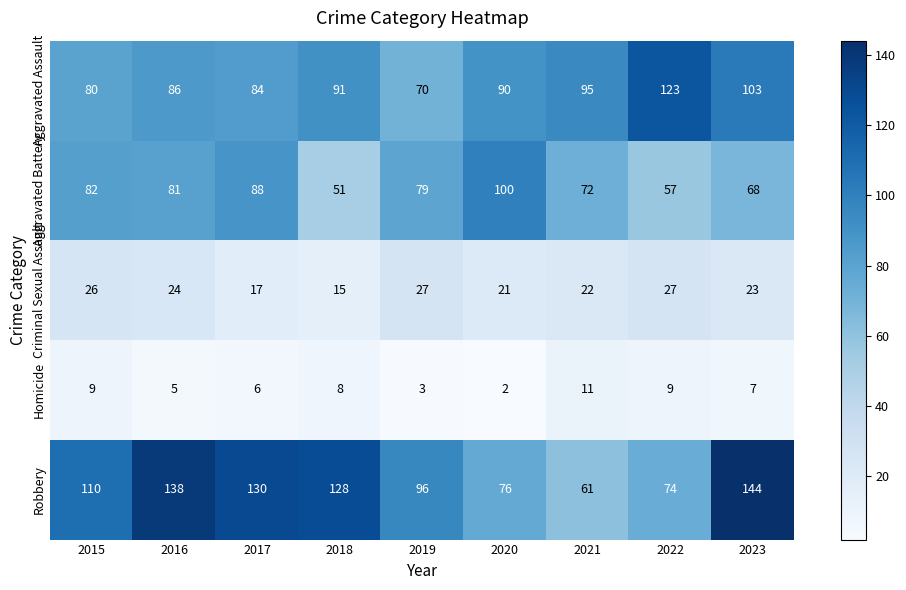

True or false: Aggravated Battery has a value of 52 at 2020.

False